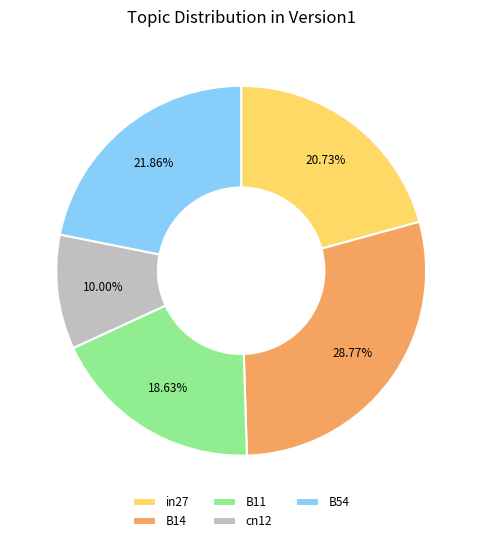

True or false: B14 accounts for 29% of the total.

True